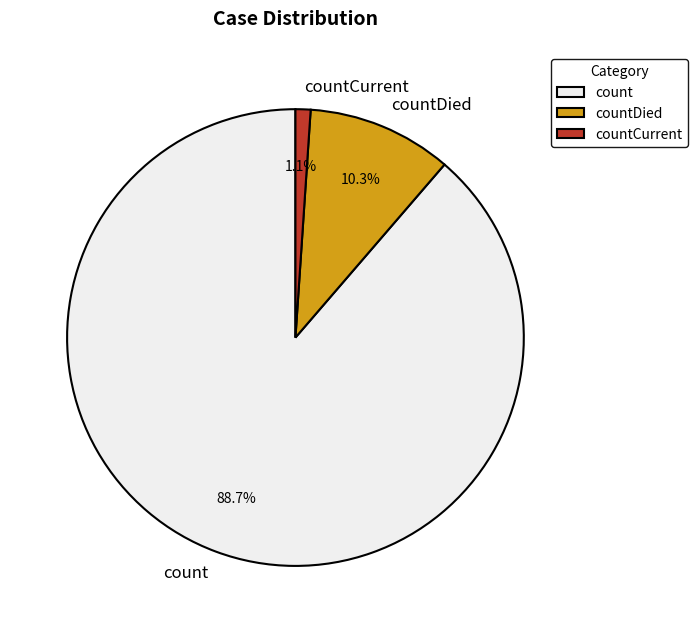

How many slices are in this pie chart?

3